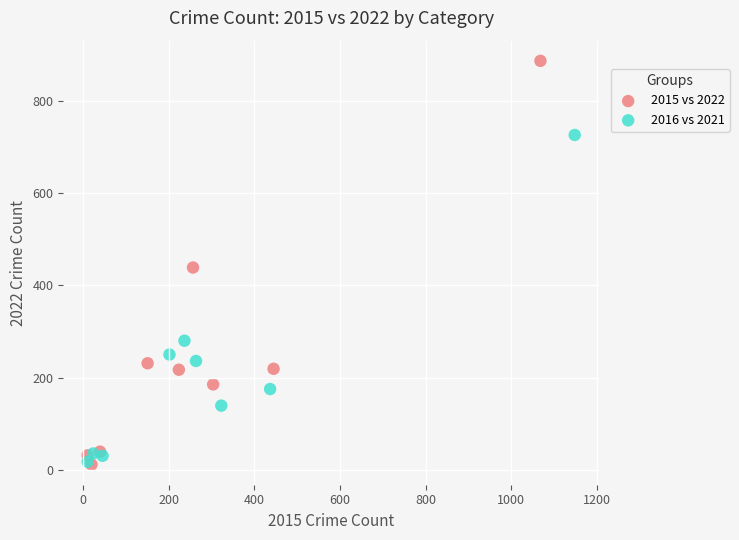

Which series has the largest Y range (max minus min)?

2015 vs 2022